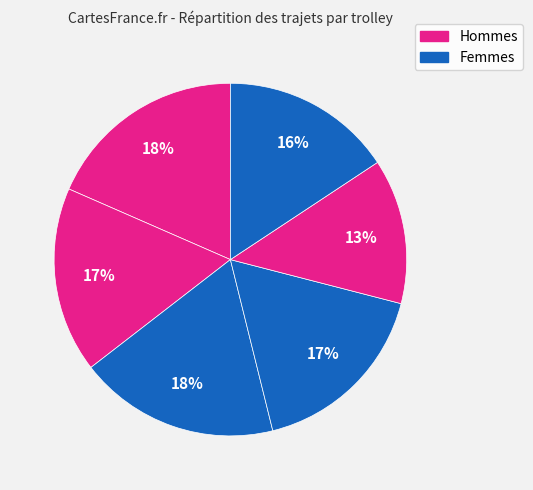

How many slices are in this pie chart?

6